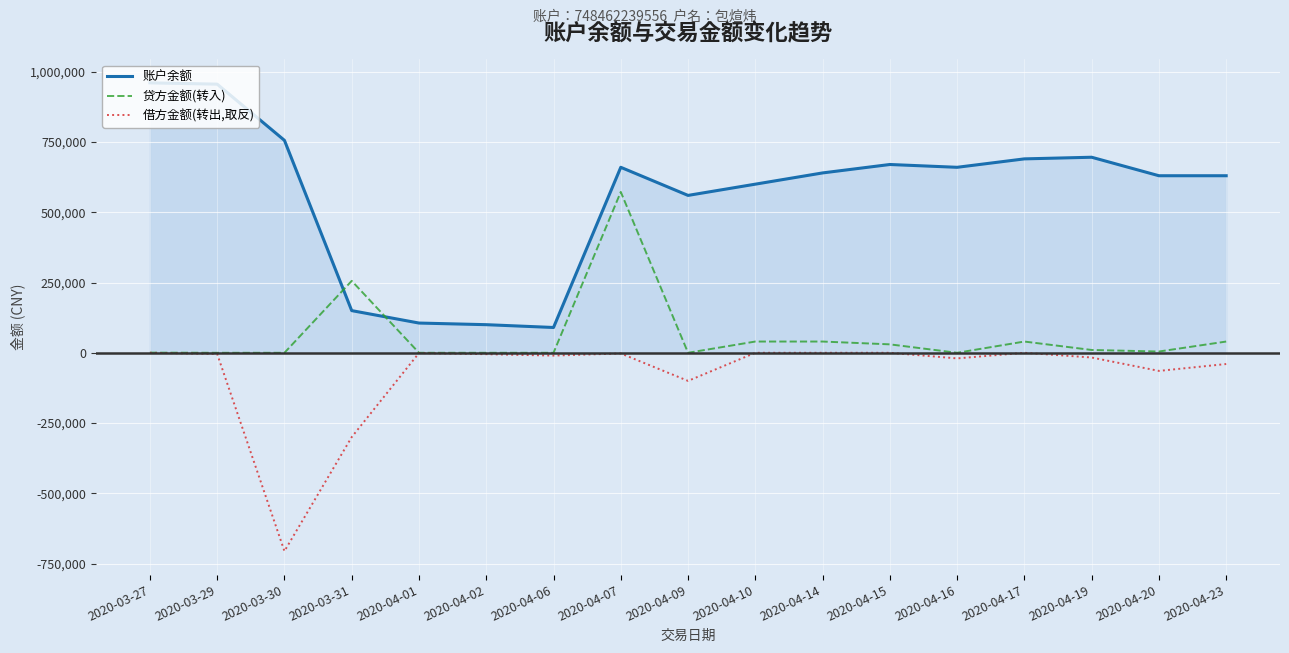

What is the total value across all series at 2020-04-20?

570000.9